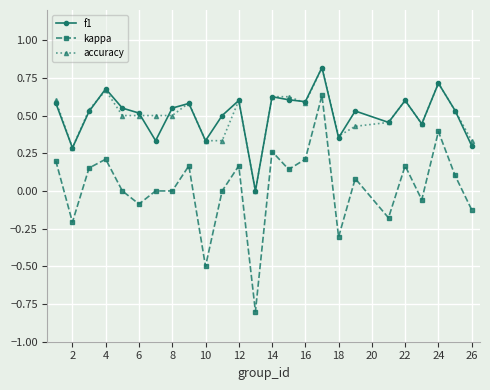

What is the maximum value for f1?

0.8